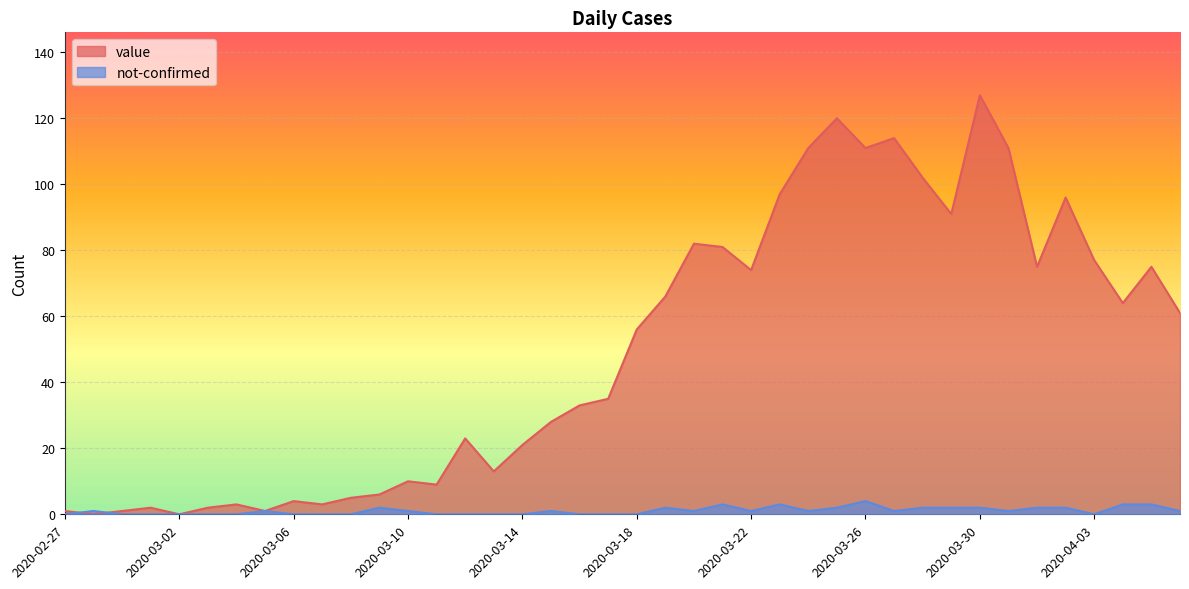

Reading left to right, what are all the values shown in this chart?

value: 2020-02-27=1	2020-02-28=0	2020-02-29=1	2020-03-01=2	2020-03-02=0	2020-03-03=2	2020-03-04=3	2020-03-05=1	2020-03-06=4	2020-03-07=3	2020-03-08=5	2020-03-09=6	2020-03-10=10	2020-03-11=9	2020-03-12=23	2020-03-13=13	2020-03-14=21	2020-03-15=28	2020-03-16=33	2020-03-17=35	2020-03-18=56	2020-03-19=66	2020-03-20=82	2020-03-21=81	2020-03-22=74	2020-03-23=97	2020-03-24=111	2020-03-25=120	2020-03-26=111	2020-03-27=114	2020-03-28=102	2020-03-29=91	2020-03-30=127	2020-03-31=111	2020-04-01=75	2020-04-02=96	2020-04-03=77	2020-04-04=64	2020-04-05=75	2020-04-06=61
not-confirmed: 2020-02-27=0	2020-02-28=1	2020-02-29=0	2020-03-01=0	2020-03-02=0	2020-03-03=0	2020-03-04=0	2020-03-05=1	2020-03-06=0	2020-03-07=0	2020-03-08=0	2020-03-09=2	2020-03-10=1	2020-03-11=0	2020-03-12=0	2020-03-13=0	2020-03-14=0	2020-03-15=1	2020-03-16=0	2020-03-17=0	2020-03-18=0	2020-03-19=2	2020-03-20=1	2020-03-21=3	2020-03-22=1	2020-03-23=3	2020-03-24=1	2020-03-25=2	2020-03-26=4	2020-03-27=1	2020-03-28=2	2020-03-29=2	2020-03-30=2	2020-03-31=1	2020-04-01=2	2020-04-02=2	2020-04-03=0	2020-04-04=3	2020-04-05=3	2020-04-06=1